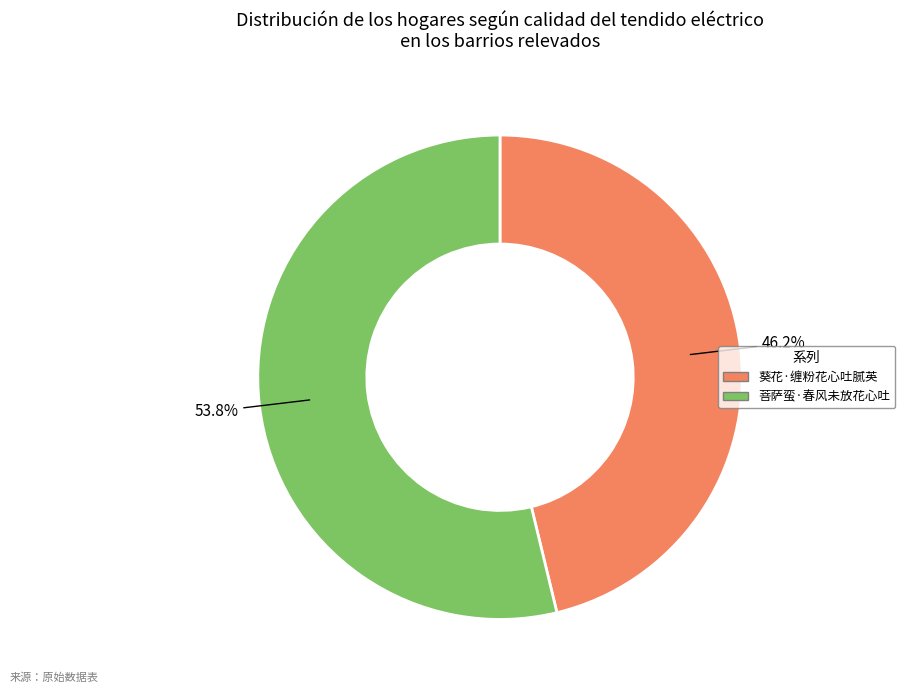

True or false: 菩萨蛮·春风未放花心吐 accounts for 54% of the total.

True